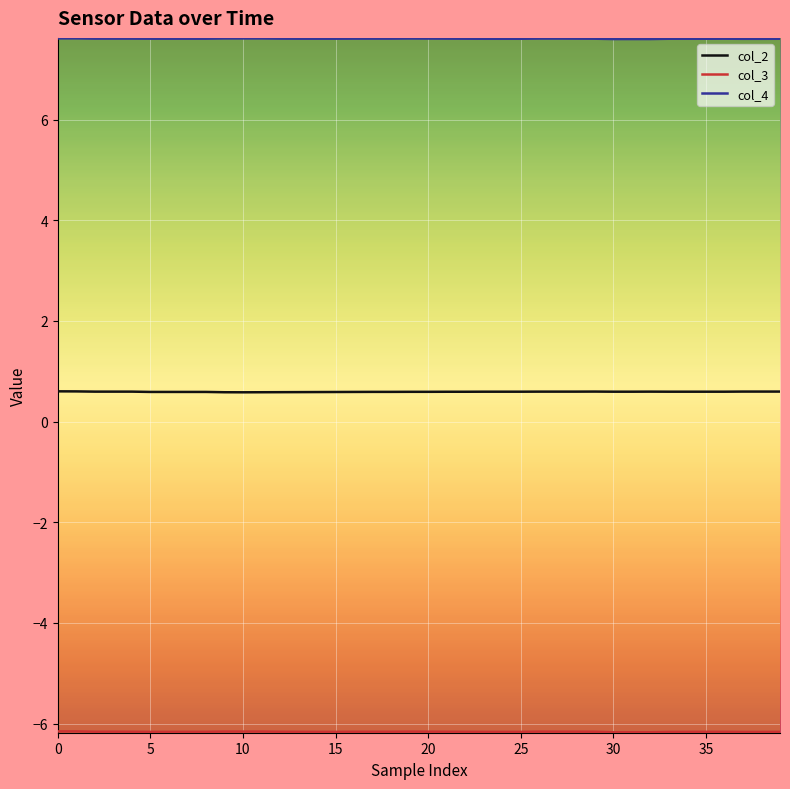

What is the minimum value for col_2?

0.6